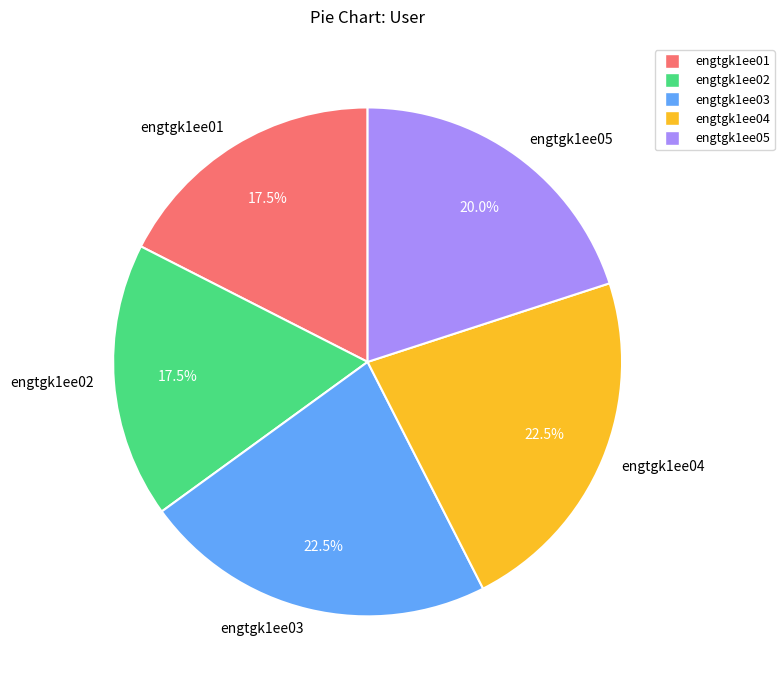

Is the sum of engtgk1ee04 and engtgk1ee05 greater than half?

No